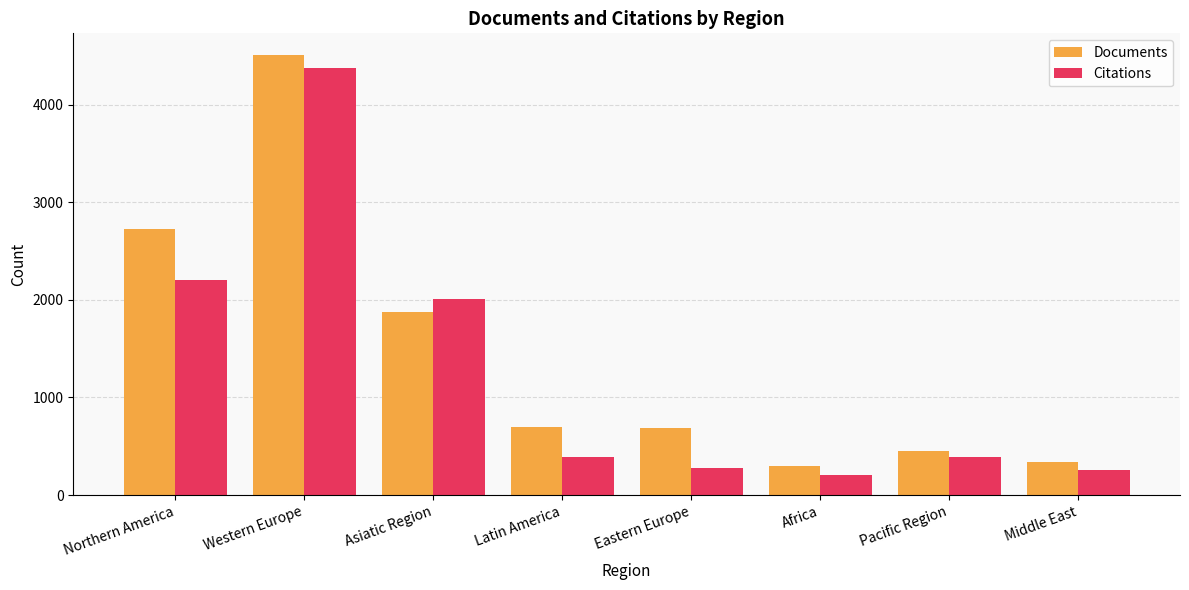

What are all the series names shown in the legend?

Documents, Citations